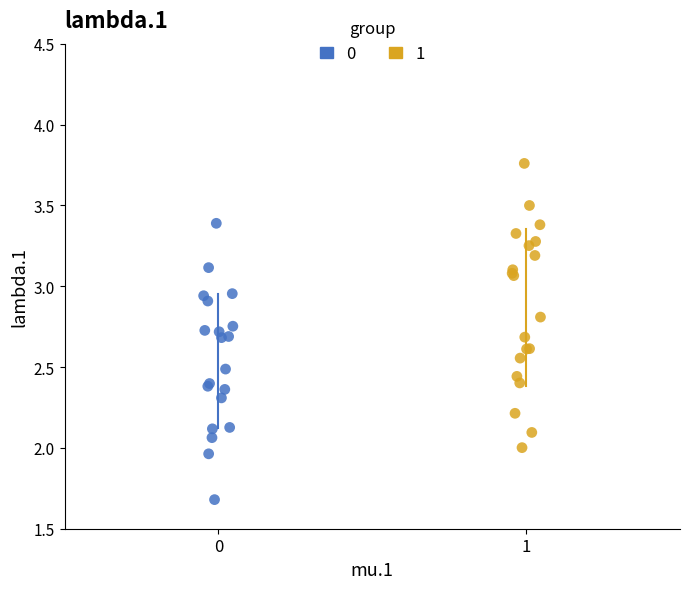

What are all the series names shown in the legend?

0, 1